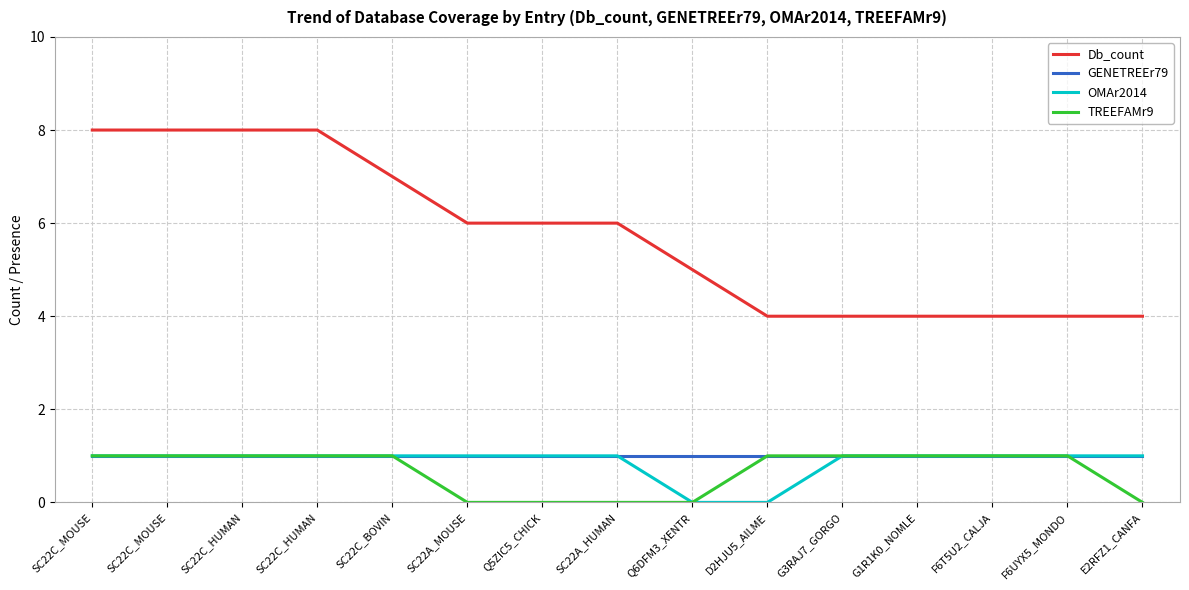

How many lines are shown in the chart?

4